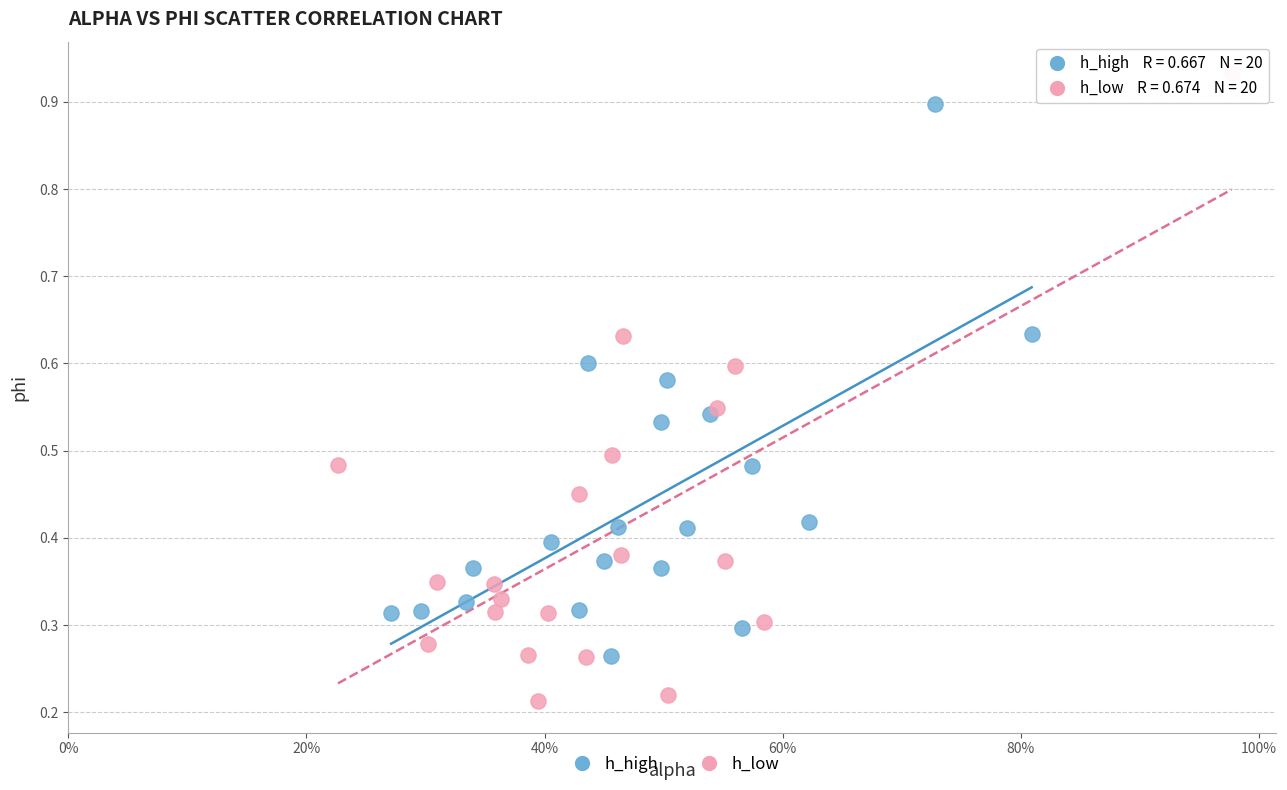

What are all the series names shown in the legend?

h_high, h_low